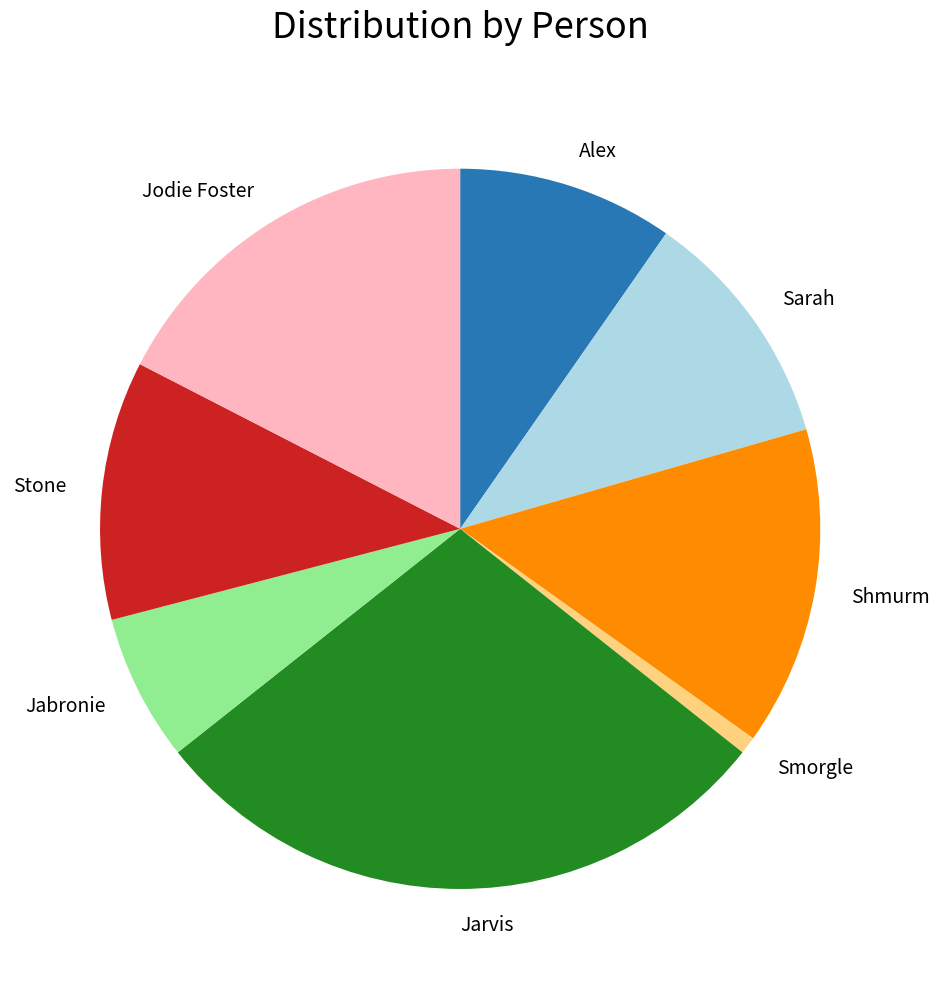

Count the number of slices in the pie.

8